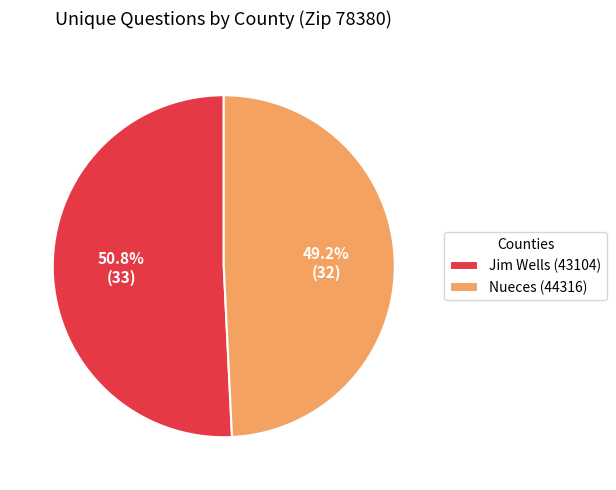

Combined, what portion of the pie is Nueces (44316) and Jim Wells (43104)?

100.0%